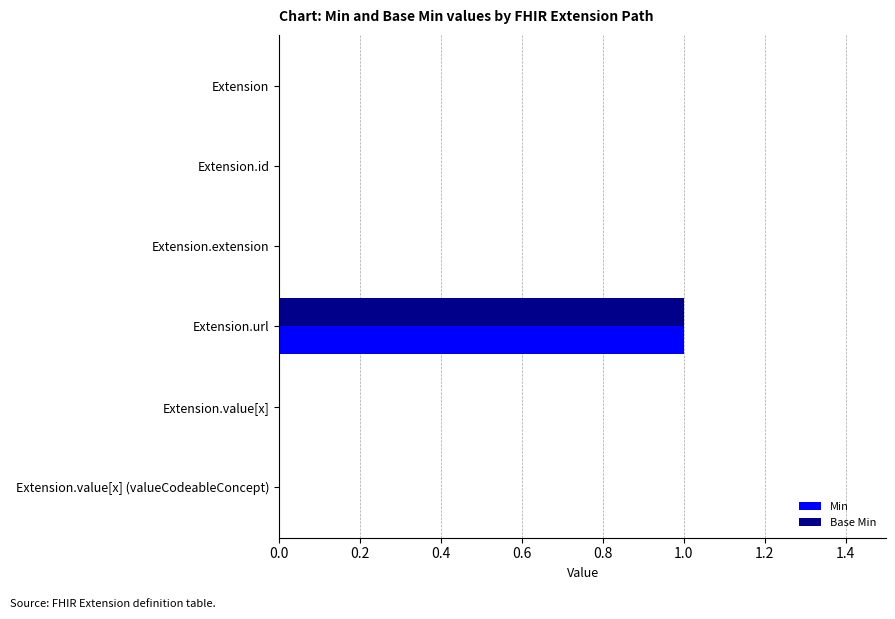

Is the value of Base Min at Extension greater than the value of Min at Extension.url?

No